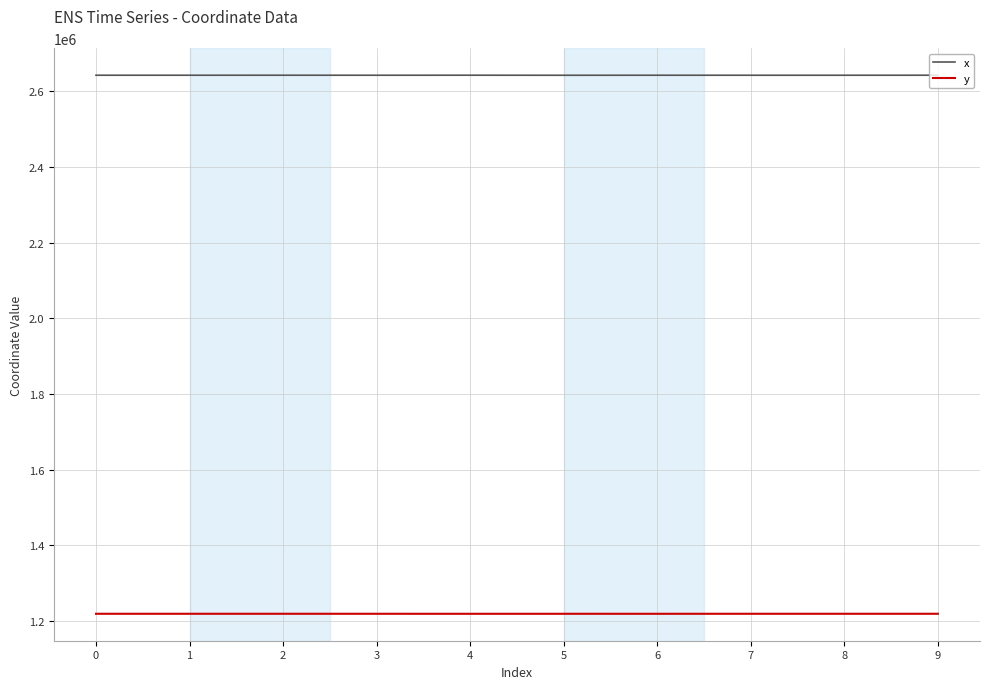

At how many categories does at least one series exceed 1419567?

10